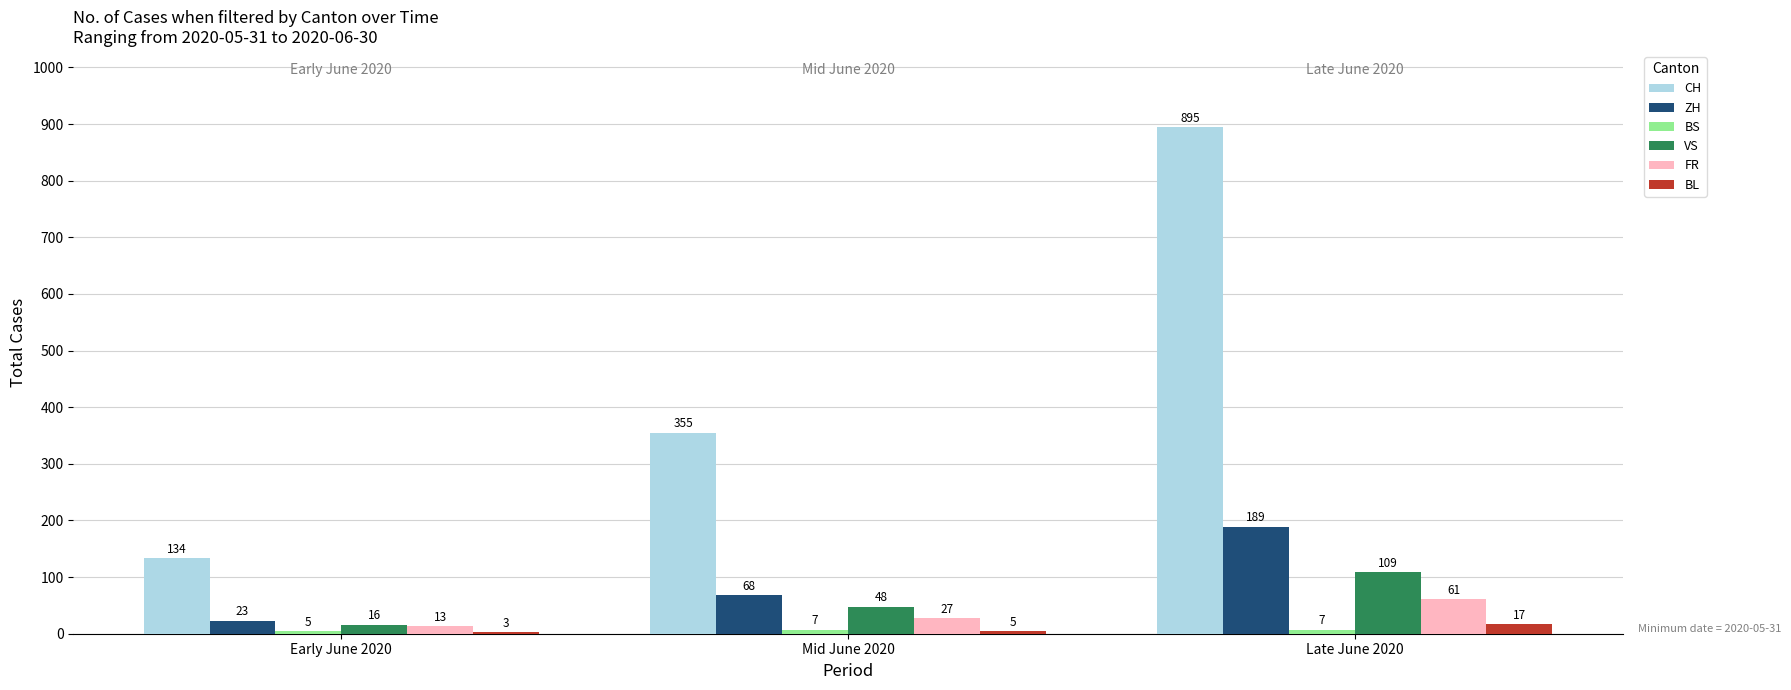

Between Early June 2020 and Mid June 2020, which series saw the biggest shift?

CH